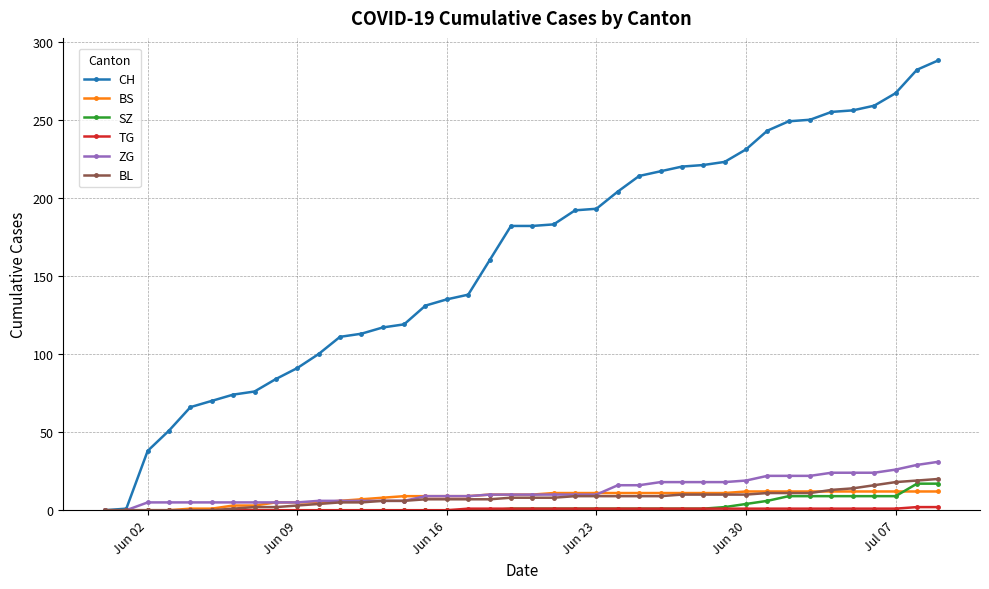

Which series has the largest range (max minus min)?

CH